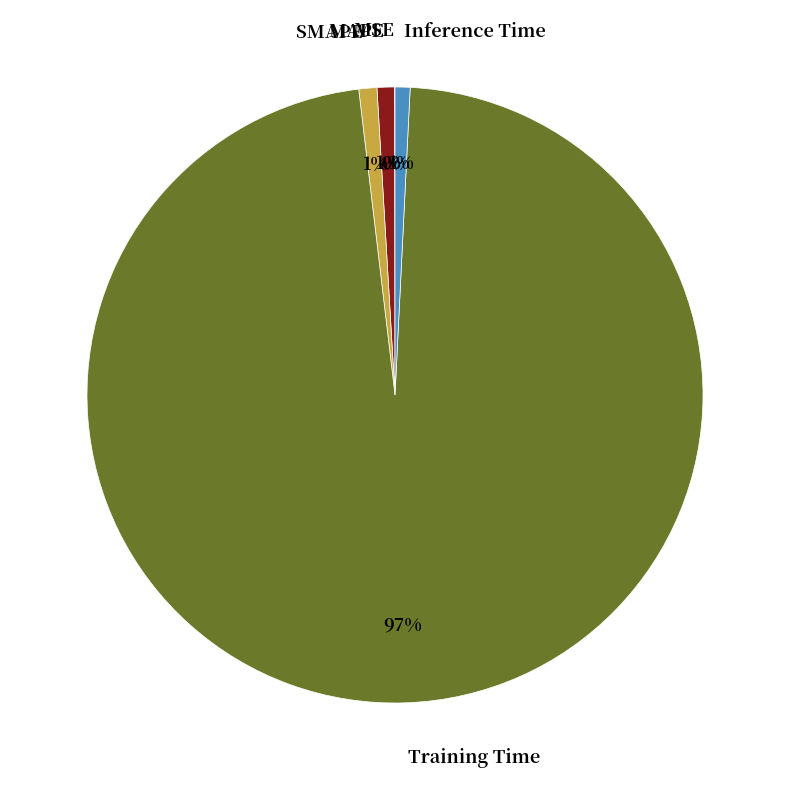

Is it true that Training Time is 97% of the pie?

True